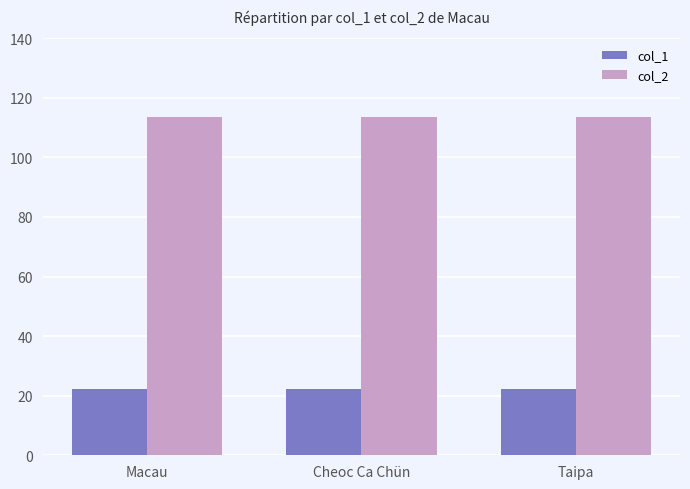

What is the difference between the highest and lowest values at Macau?

91.3